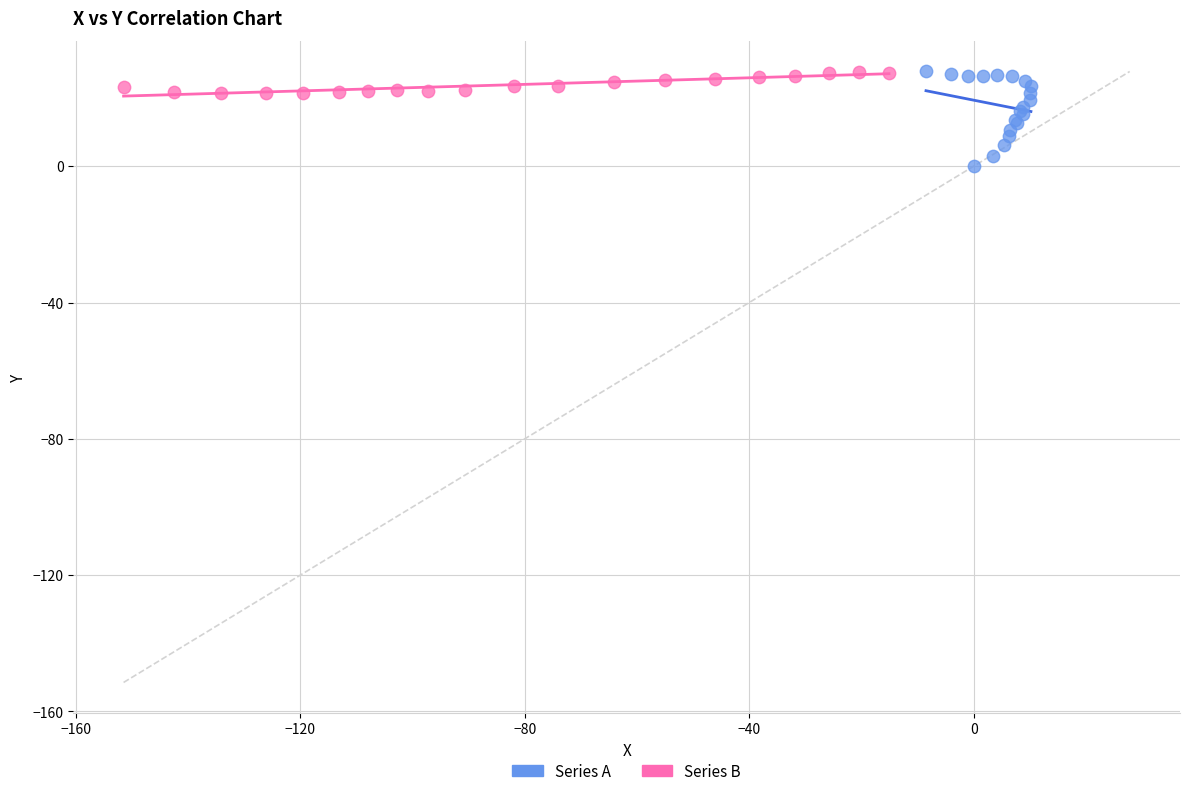

Which series reaches the minimum Y coordinate?

Series A